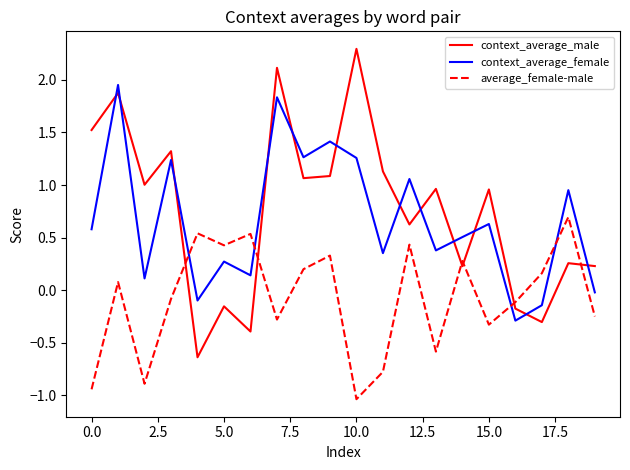

Which series has the widest spread of values?

context_average_male